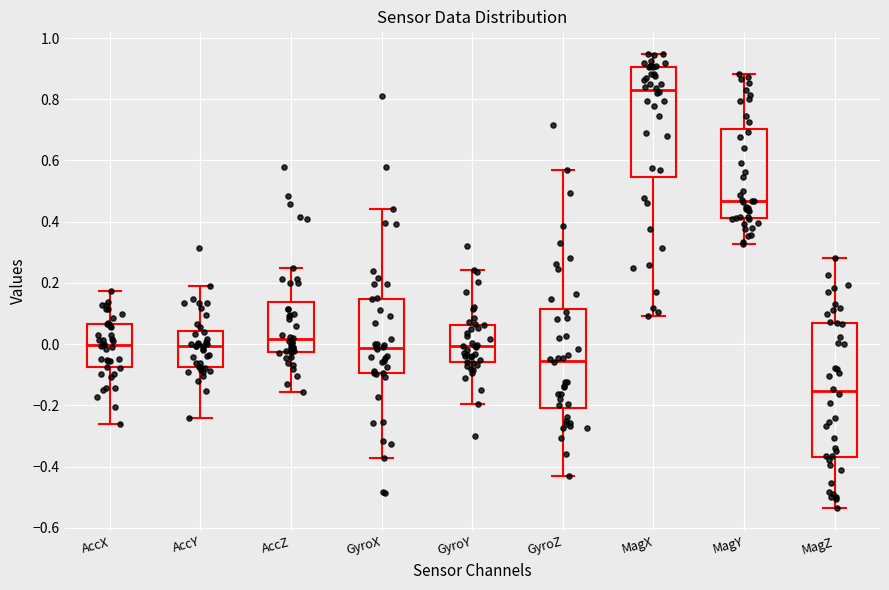

Where does the lower whisker of the box for GyroX end on the y-axis? The values are not printed on the chart, so give them approximately, as read against the axis.

-0.38